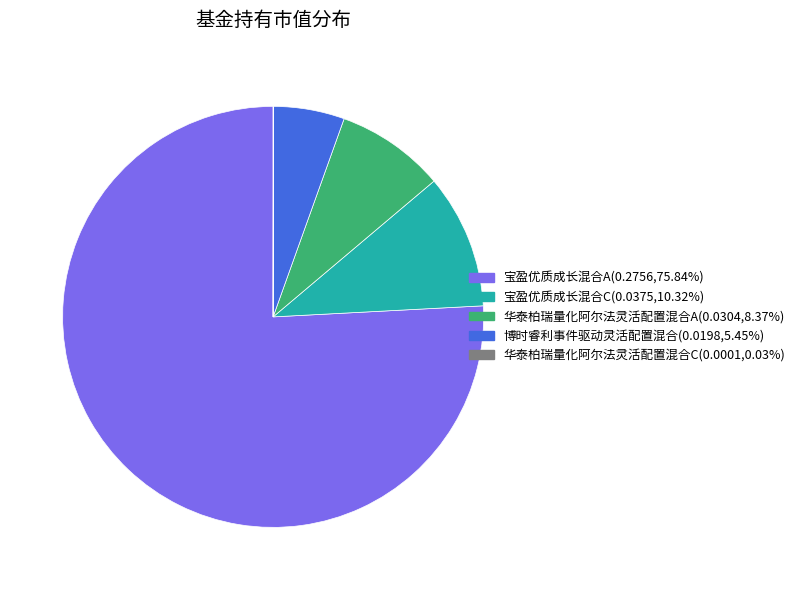

Is there any slice that represents more than half of the pie?

Yes